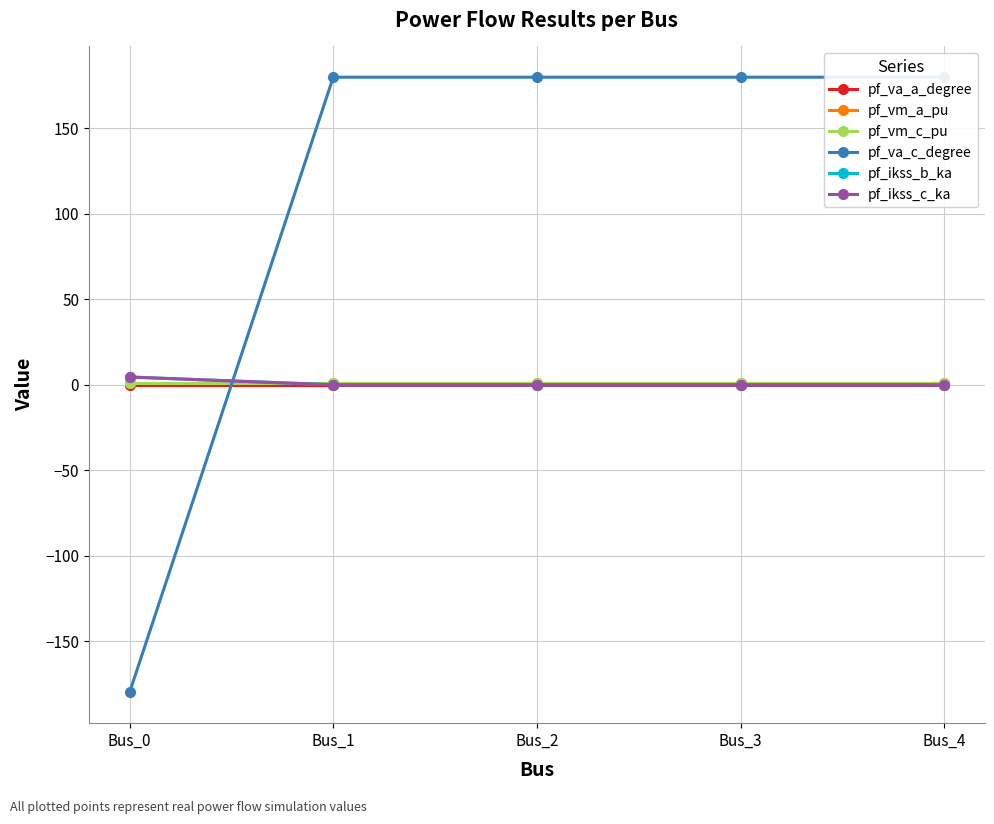

What is the sum of the pf_ikss_b_ka values at Bus_0 and Bus_2?

4.5